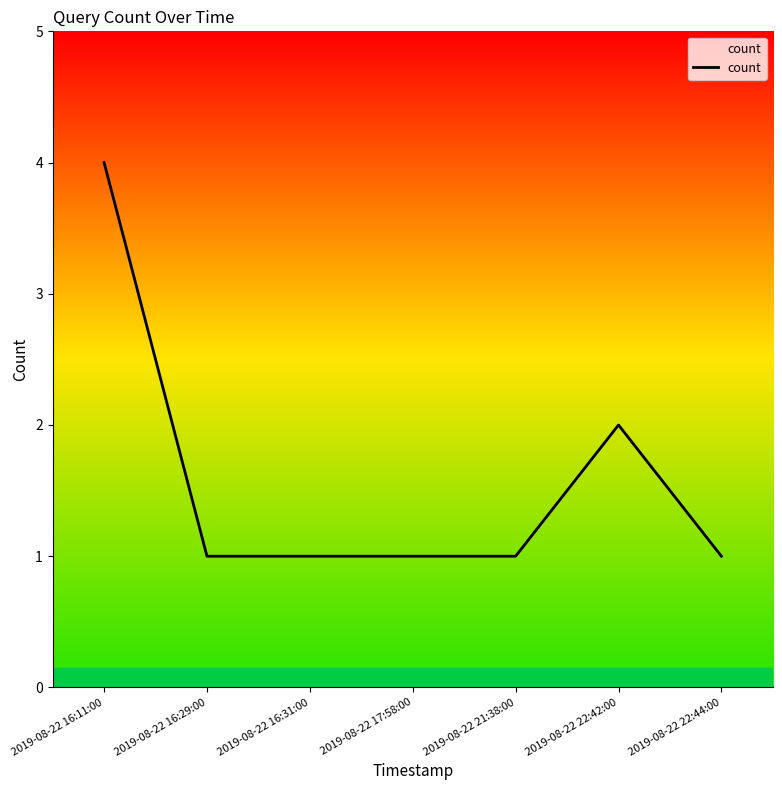

True or false: the data shows 2 at 2019-08-22 16:29:00.

False